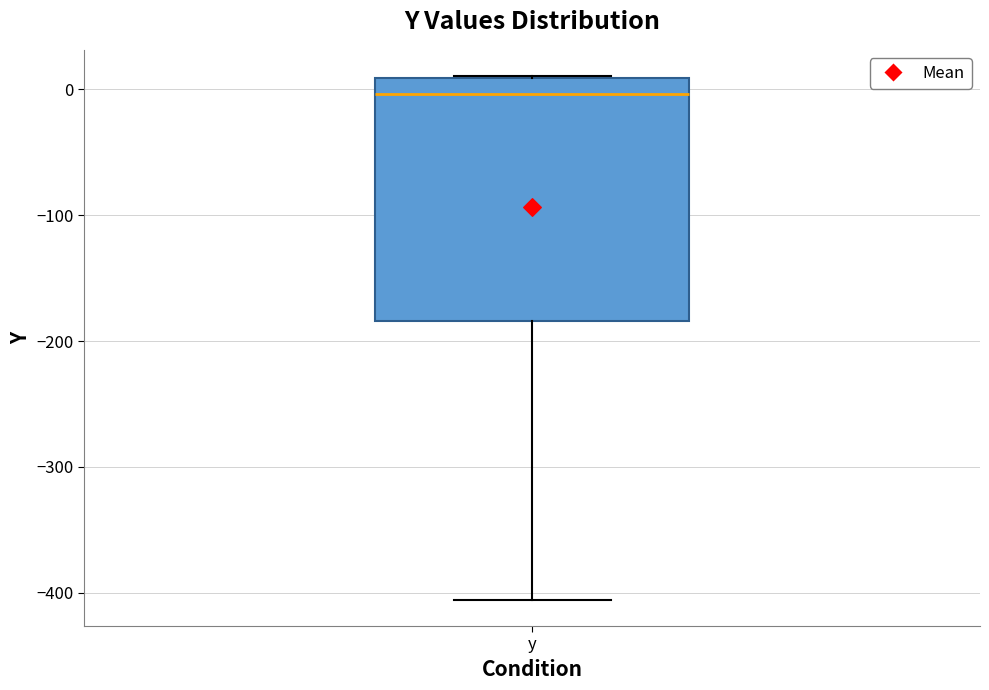

Read this box plot against the y-axis: the position of the median line, the range covered by the box, and the ends of both whiskers. The values are not printed on the chart, so give them approximately, as read against the axis.

median 0, box -180 to 10, whiskers -410 to 10